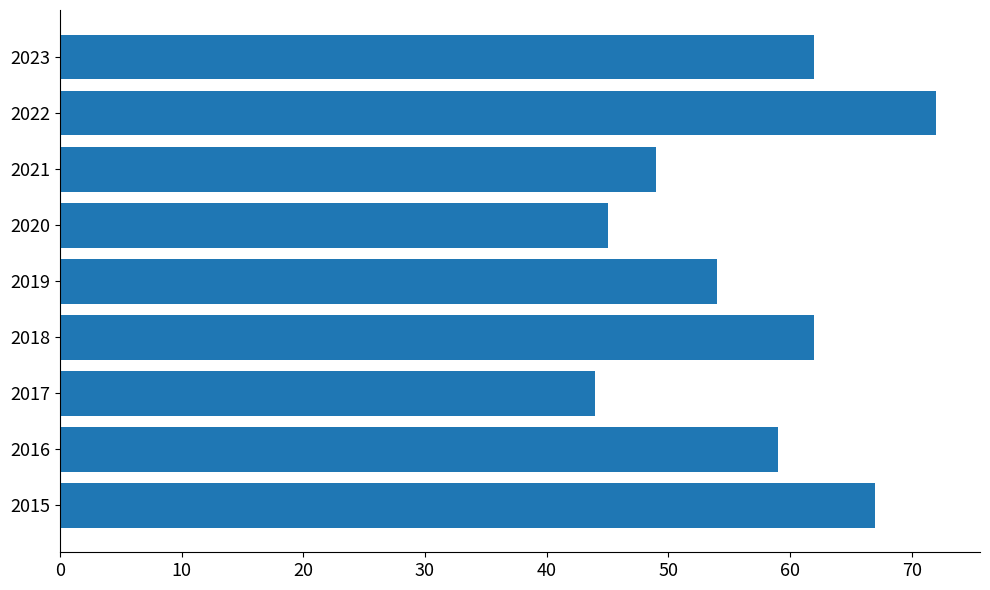

What is the sum of all values?

514